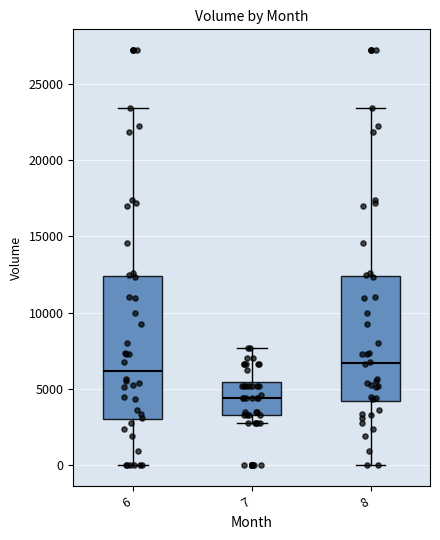

Reading left to right, read every box against the y-axis: the position of its median line, the range the box covers, and the ends of its whiskers. The values are not printed on the chart, so give them approximately, as read against the axis.

6: median 6000, box 3000 to 12500, whiskers 0 to 23500
7: median 4500, box 3500 to 5500, whiskers 3000 to 7500
8: median 6500, box 4000 to 12500, whiskers 0 to 23500